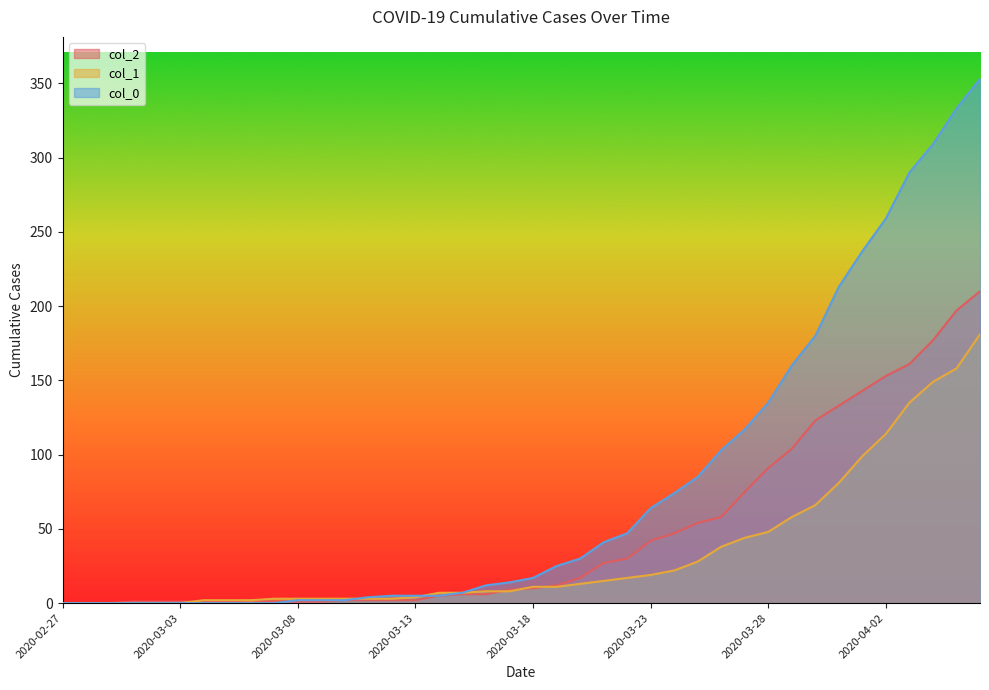

True or false: col_0 has a value of 0 at 2020-03-06.

True